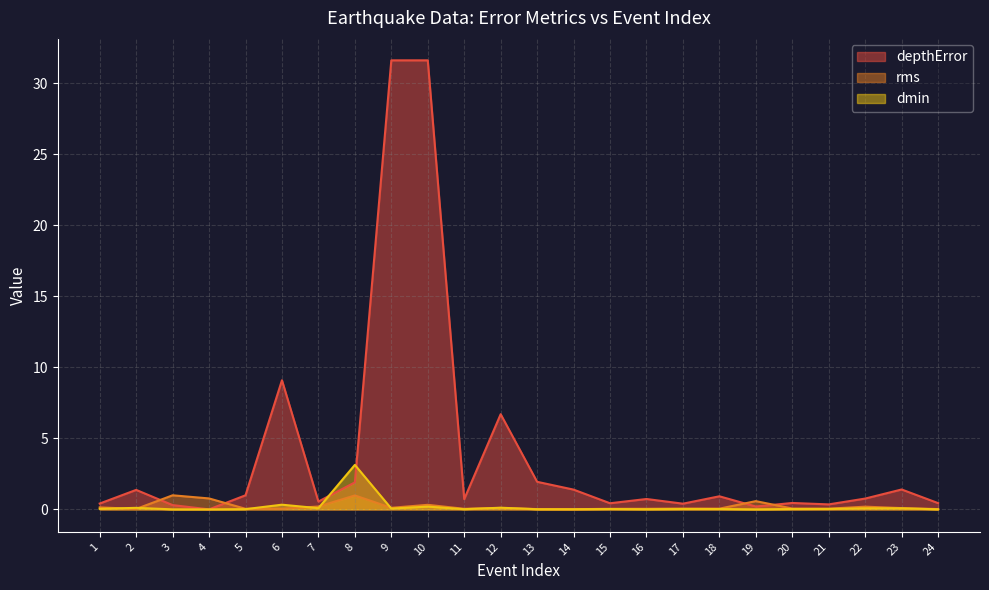

Is the value of dmin at 7 greater than the value of depthError at 22?

No